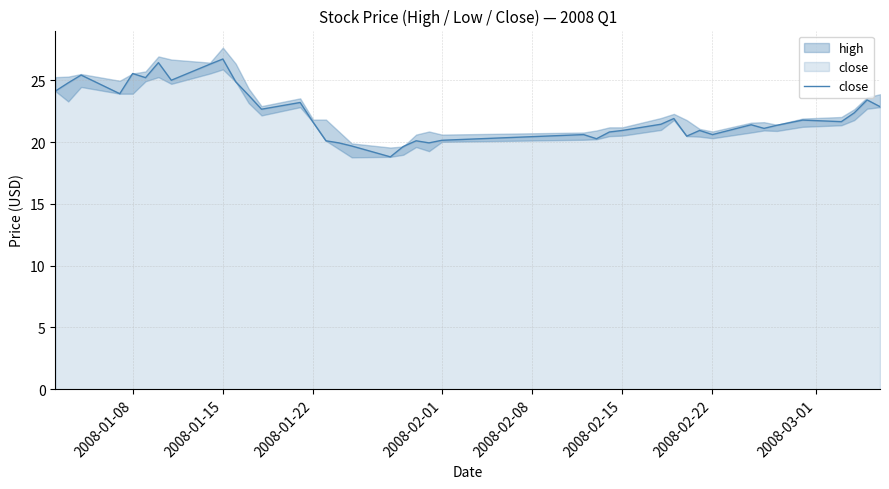

The close series shows 20.9 at 2008-02-15. True or false?

True